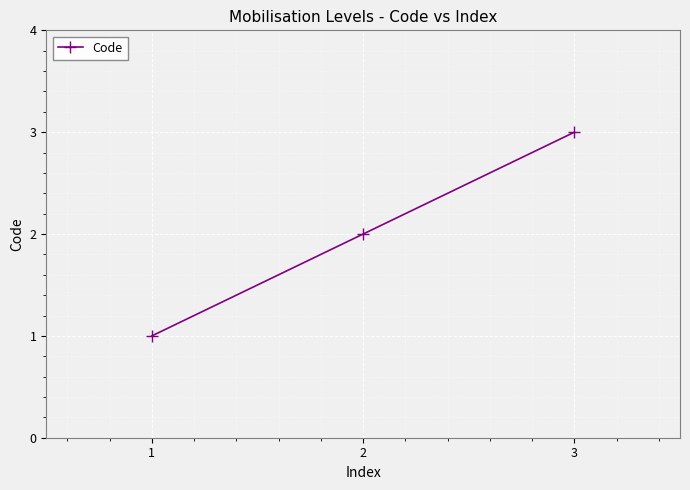

List the labels in order of value, smallest first.

1, 2, 3